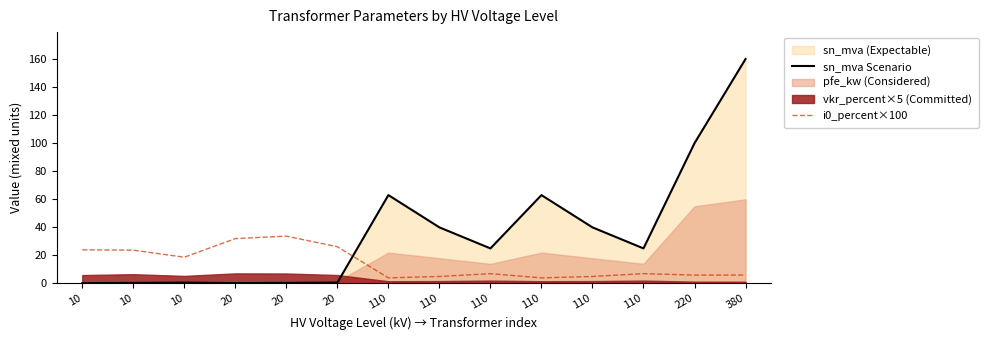

Reading left to right, extract all data points from this chart.

sn_mva Scenario: 10=0.2	10=0.4	10=0.6	20=0.2	20=0.4	20=0.6	110=63.0	110=40.0	110=25.0	110=63.0	110=40.0	110=25.0	220=100.0	380=160.0
i0_percent×100: 10=24.0	10=23.8	10=18.7	20=32.0	20=33.8	20=26.2	110=4.0	110=5.0	110=7.0	110=4.0	110=5.0	110=7.0	220=6.0	380=6.0